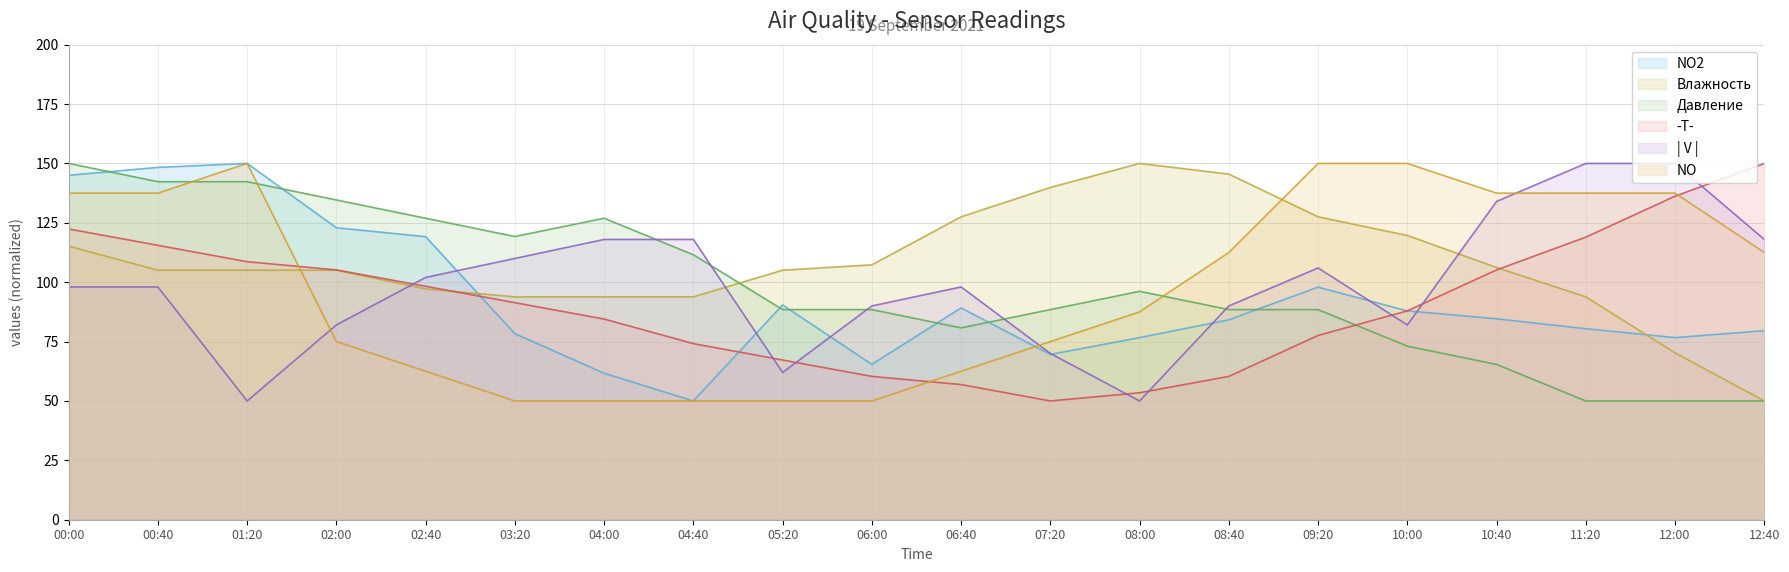

What is the value of the Влажность point at the 5th from the left?

97.2